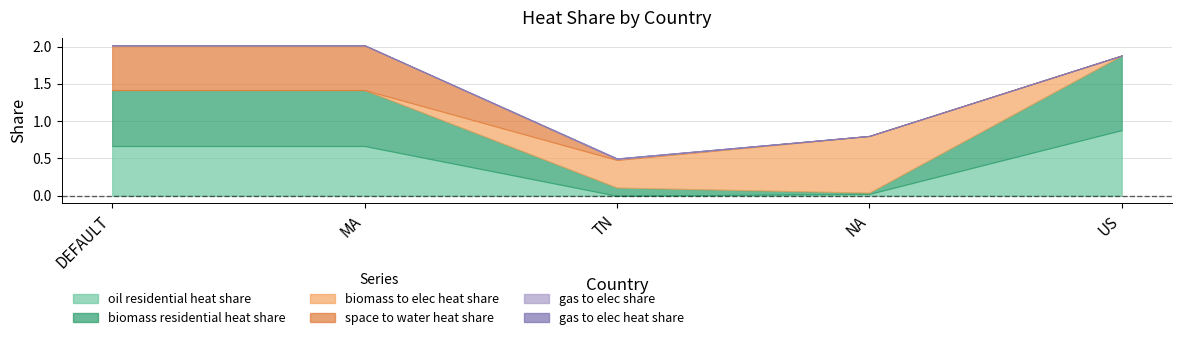

What is the spread (max minus min) of values at MA?

0.8